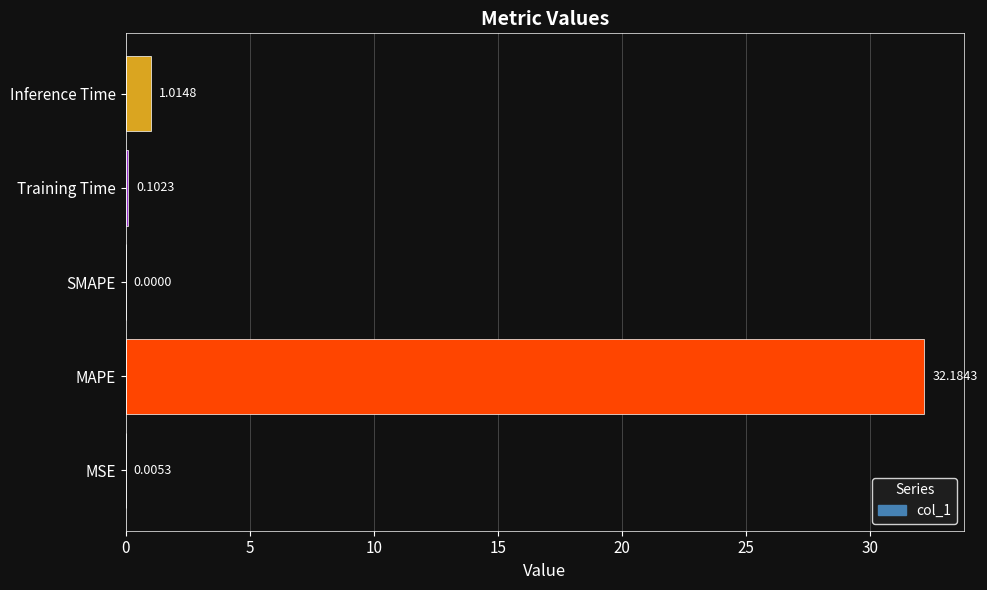

How many values exceed 0?

4